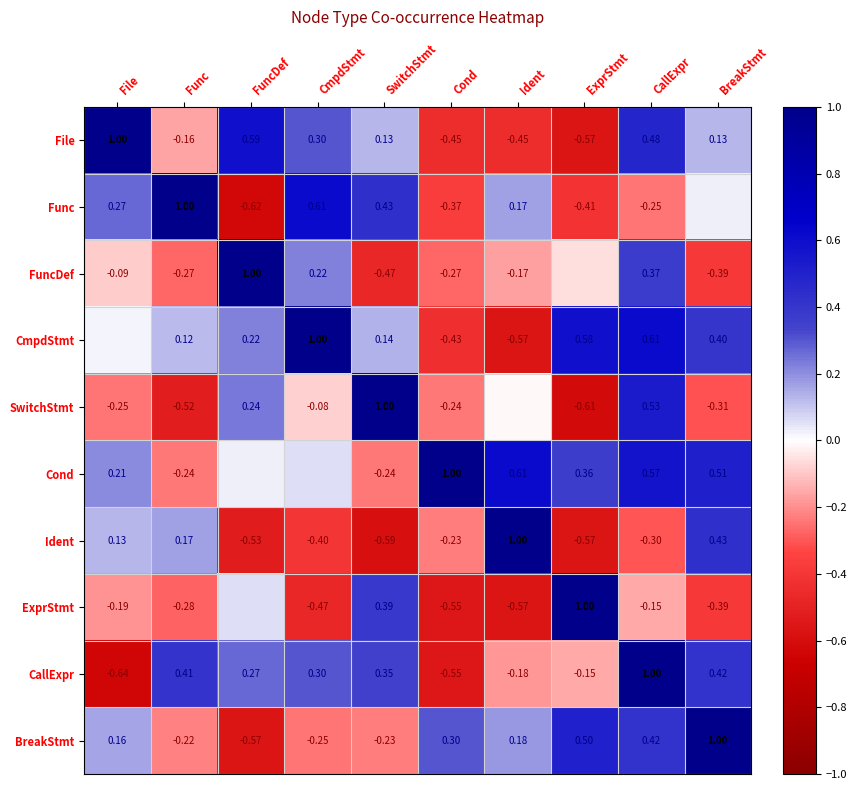

How many categories are shown in the chart?

10